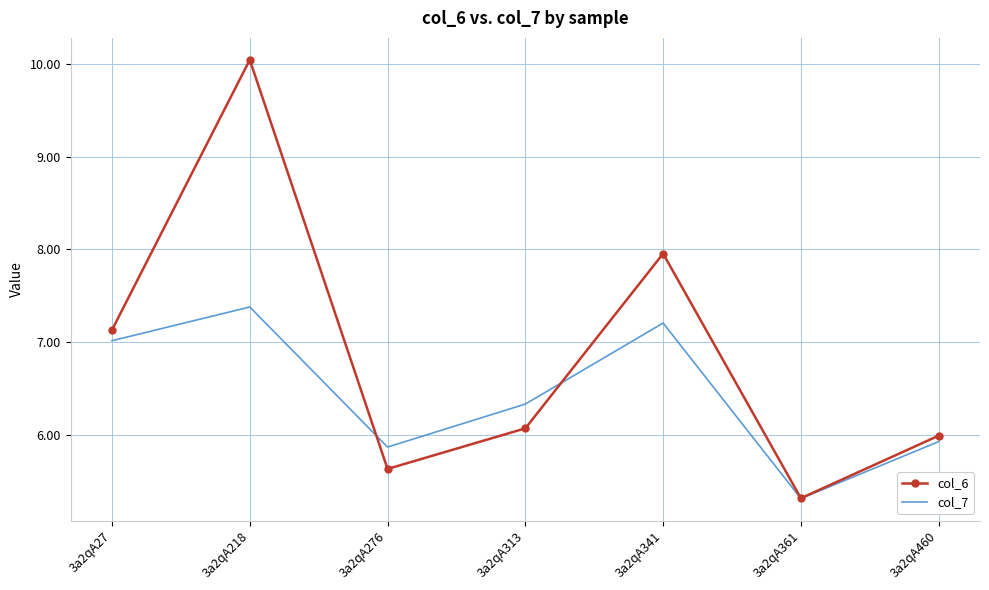

Which series ends up on top after the final intersection of col_7 and col_6?

col_6